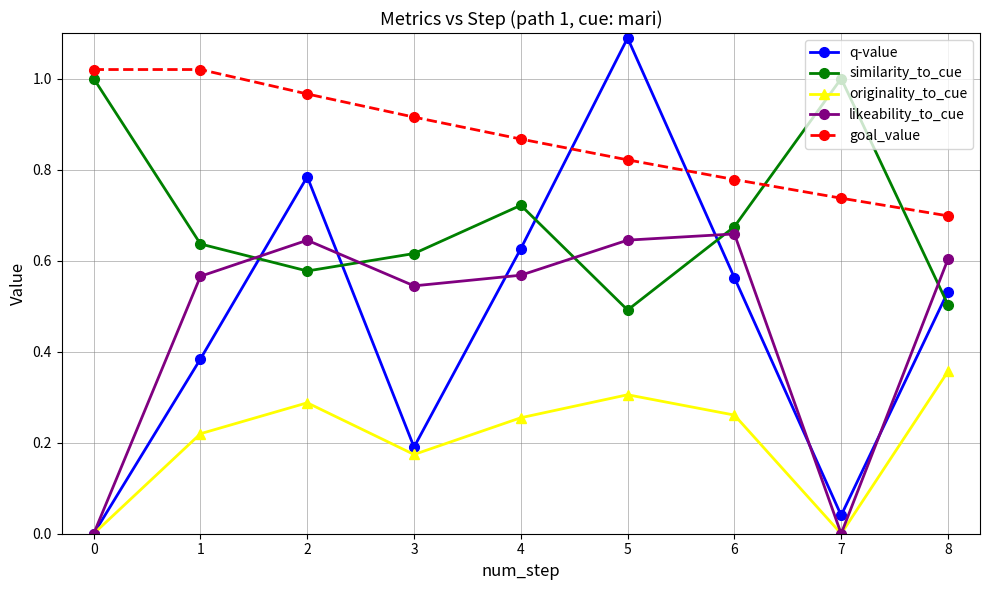

True or false: originality_to_cue has a value of 0.2 at 3.

True